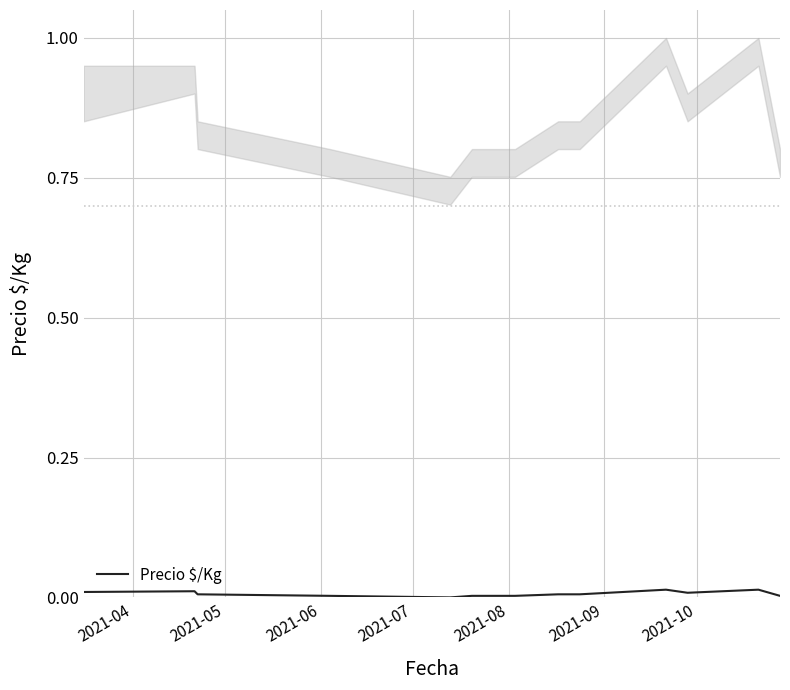

How many categories are shown in the chart?

13